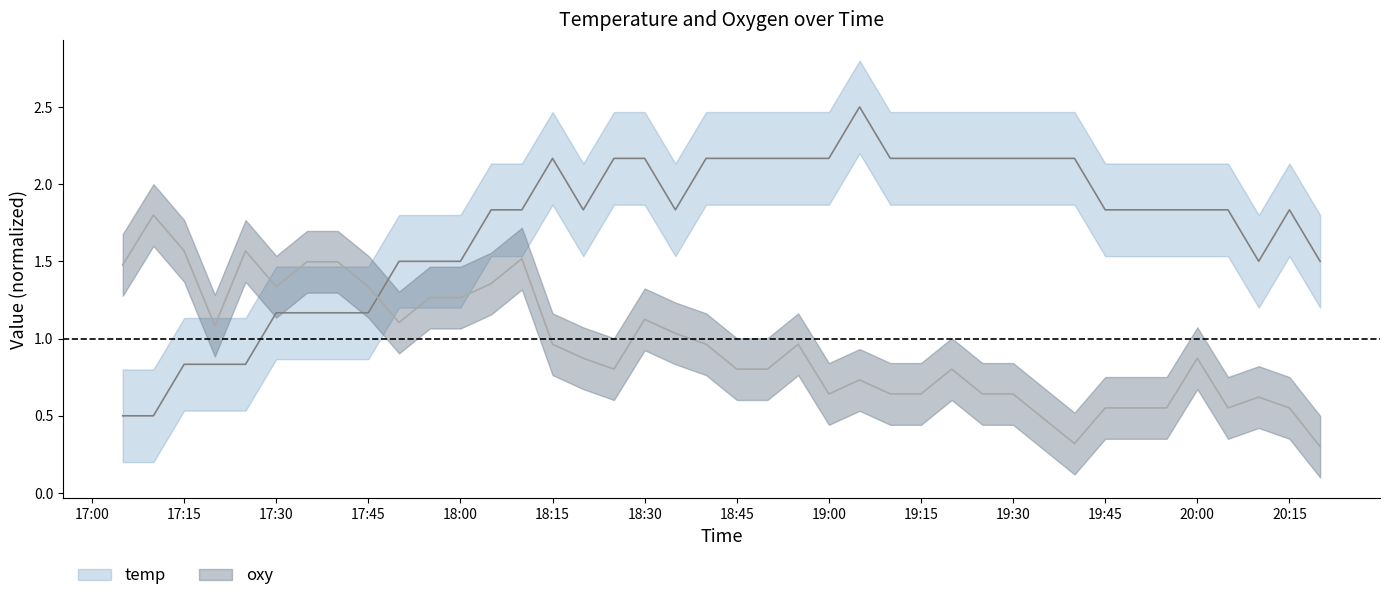

Which label corresponds to the smallest value in the chart?

2018-07-04 20:20:00